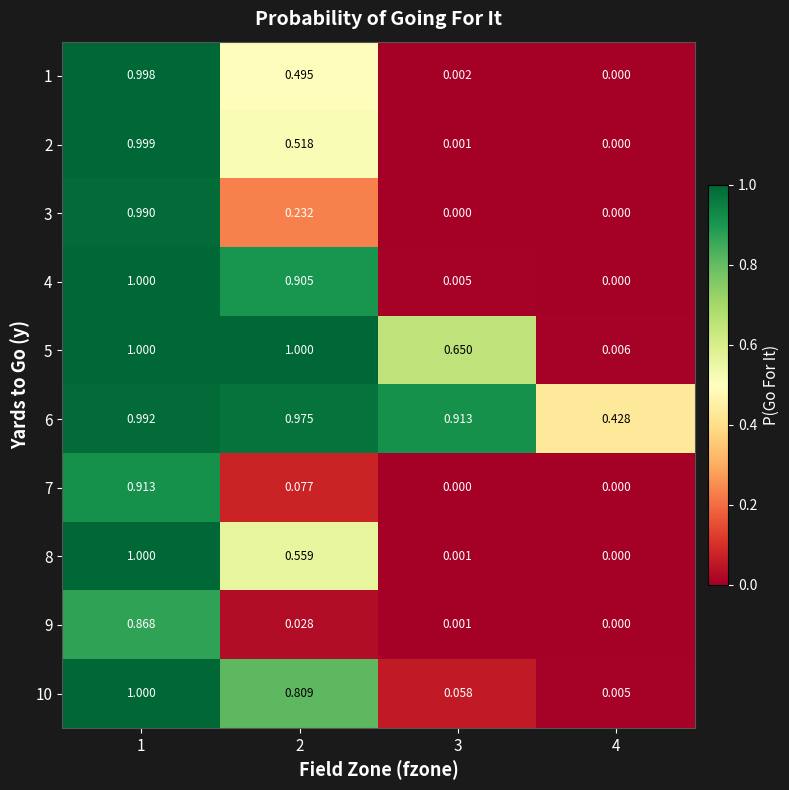

List the series in order of their peak value, highest first.

4, 5, 10, 8, 2, 1, 6, 3, 7, 9